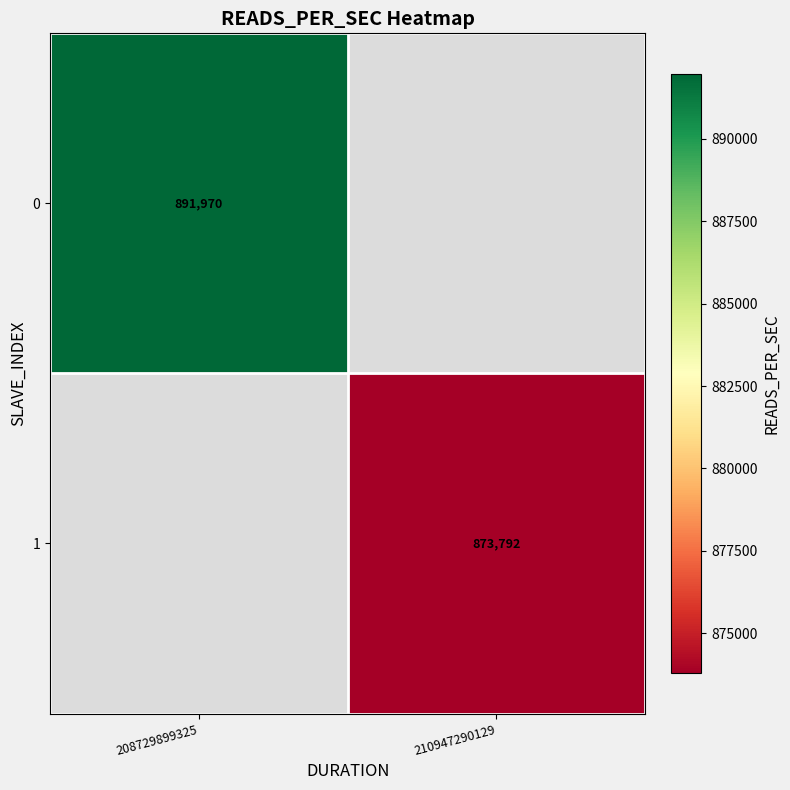

Which label corresponds to the largest value in the chart?

208729899325